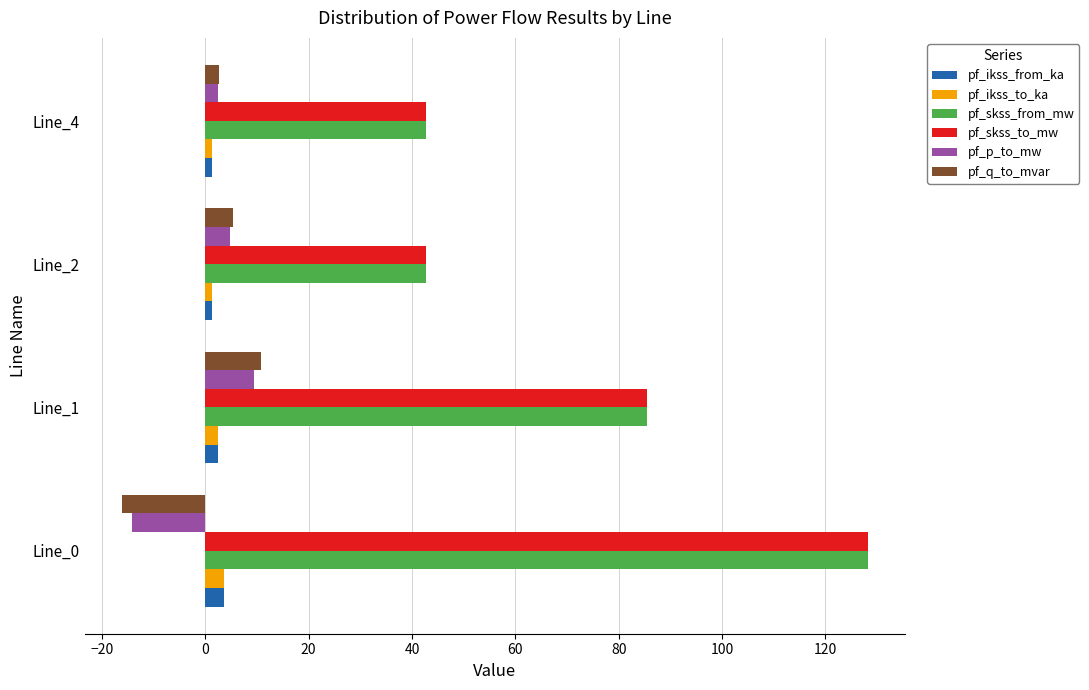

Is it true that pf_q_to_mvar equals -16.2 at Line_0?

True